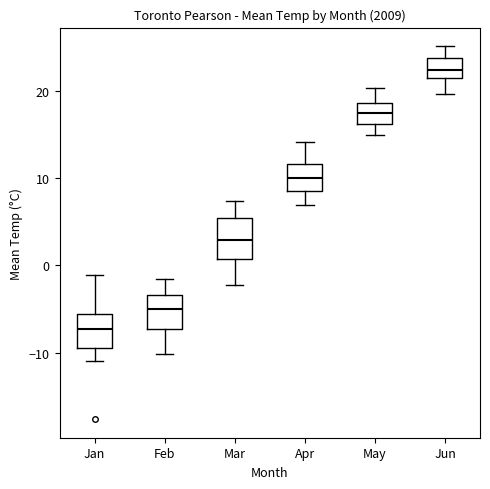

Reading left to right, read every box against the y-axis: the position of its median line, the range the box covers, and the ends of its whiskers. The values are not printed on the chart, so give them approximately, as read against the axis.

Jan: median -7, box -9 to -6, whiskers -11 to -1
Feb: median -5, box -7 to -3, whiskers -10 to -1
Mar: median 3, box 1 to 5, whiskers -2 to 7
Apr: median 10, box 9 to 12, whiskers 7 to 14
May: median 17, box 16 to 19, whiskers 15 to 20
Jun: median 22, box 21 to 24, whiskers 20 to 25